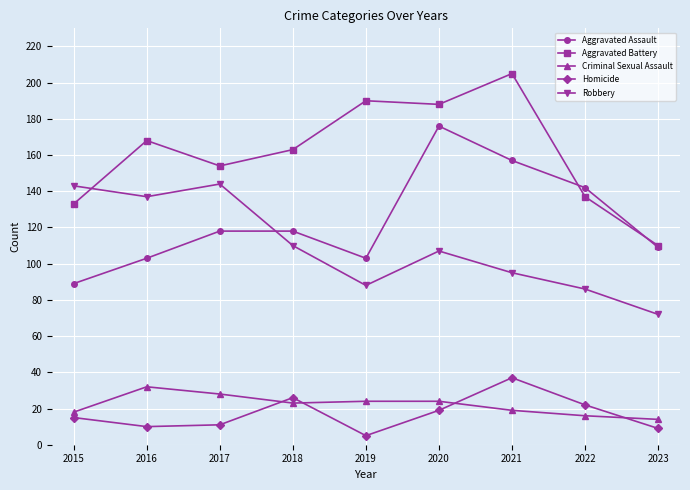

At how many categories does at least one series exceed 185?

3